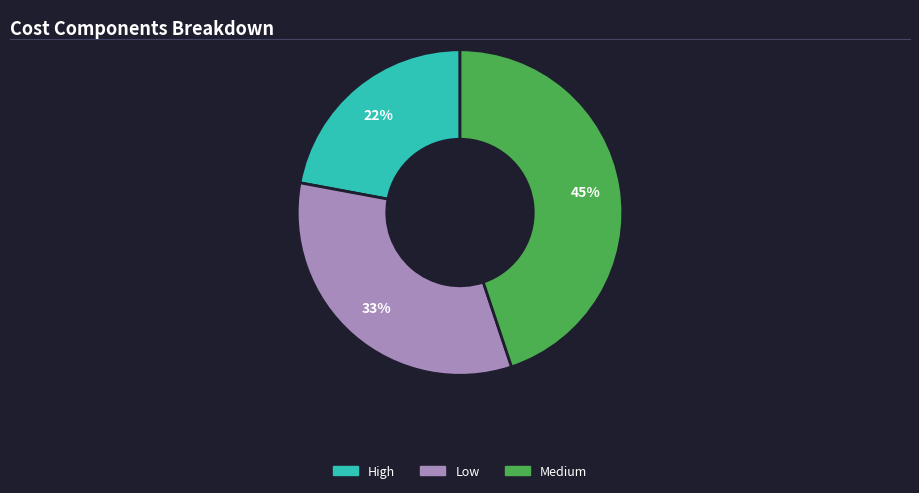

Does any single category account for the majority?

No